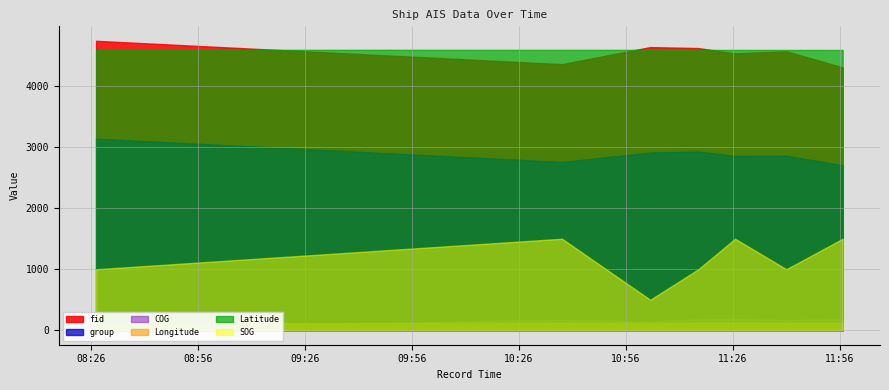

Is it true that group equals 4404.9 at 2024-04-18 10:38:07?

False